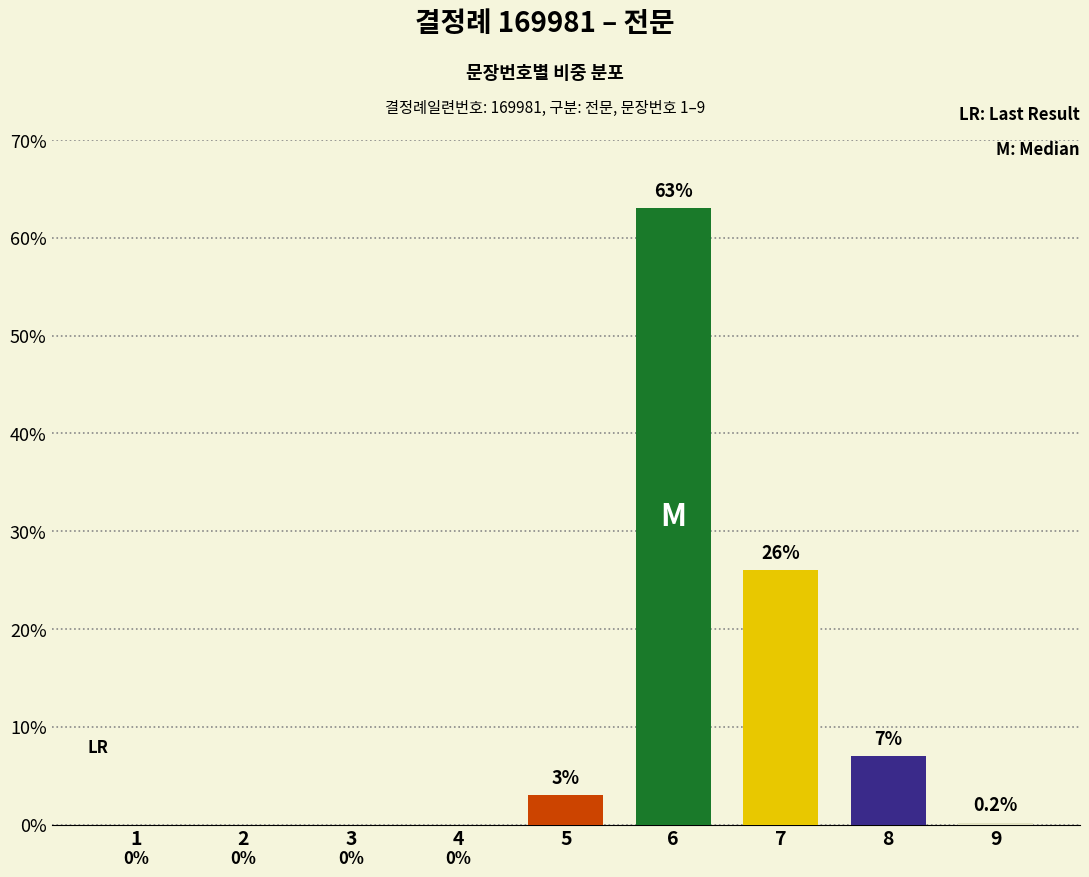

What is the change in value from 2 to 9?

+0.2